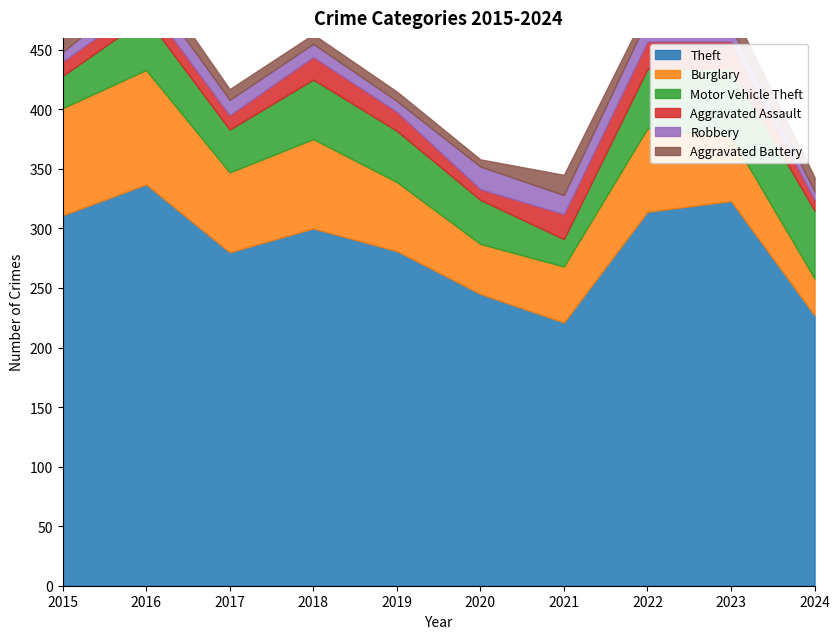

Rank the series by their maximum value, from lowest to highest.

Aggravated Battery, Robbery, Aggravated Assault, Motor Vehicle Theft, Burglary, Theft